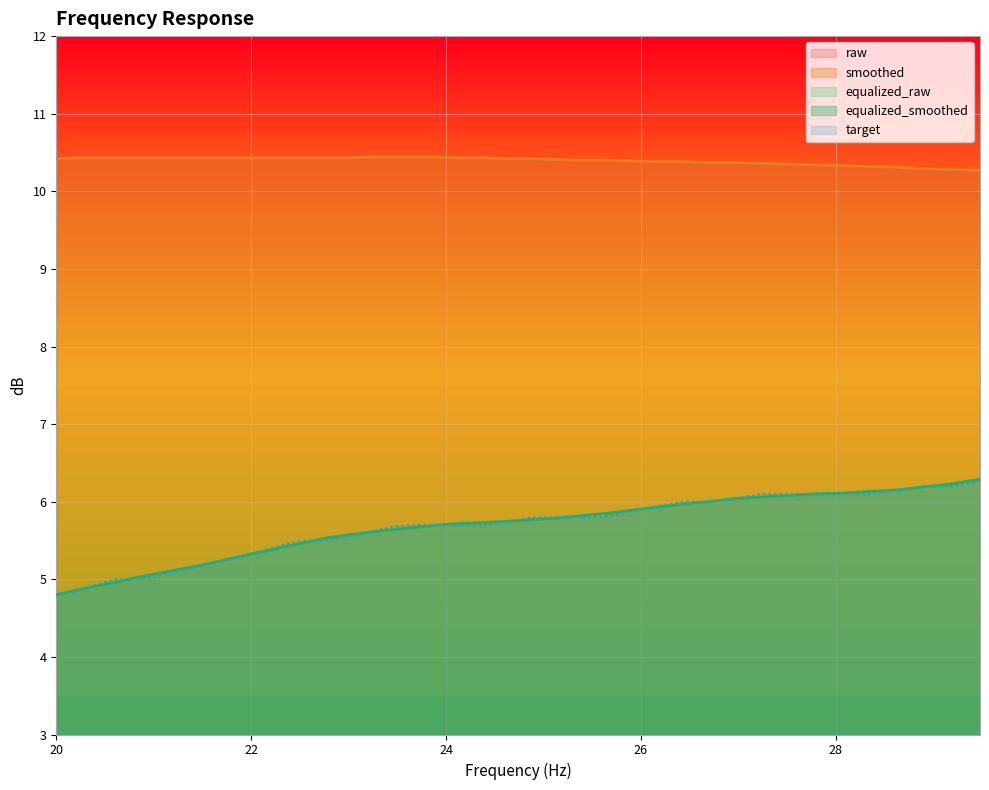

List the series in order of their peak value, highest first.

raw, smoothed, equalized_raw, equalized_smoothed, target